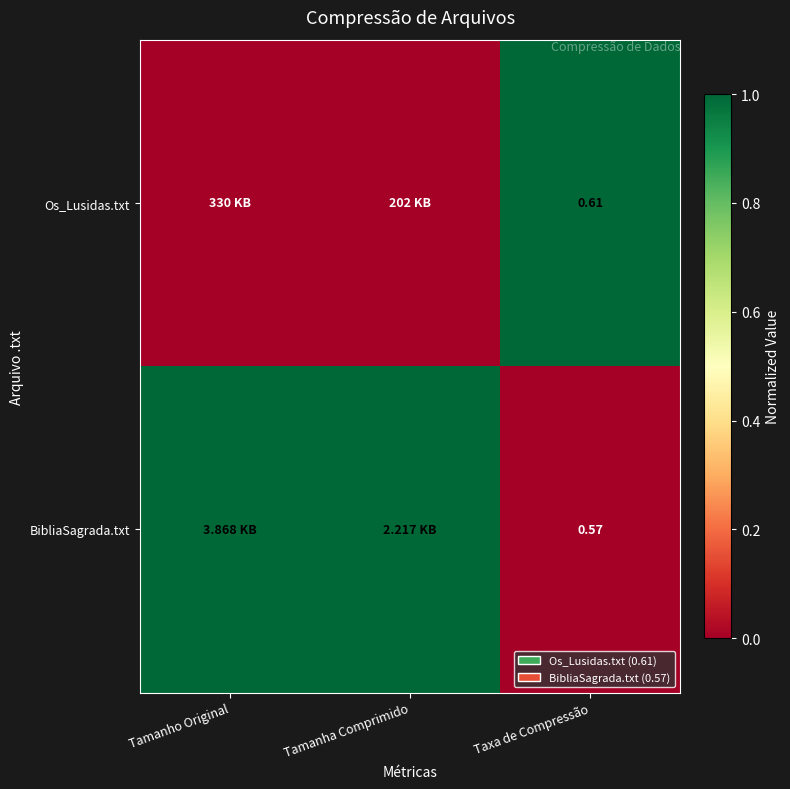

List the series in order of their overall mean, highest first.

BibliaSagrada.txt, Os_Lusidas.txt